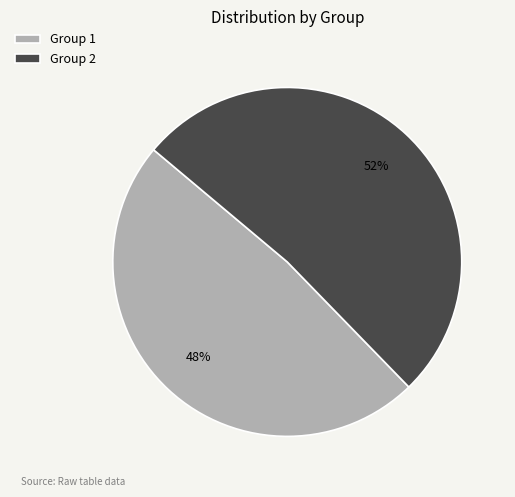

Which slice is the largest?

Group 2